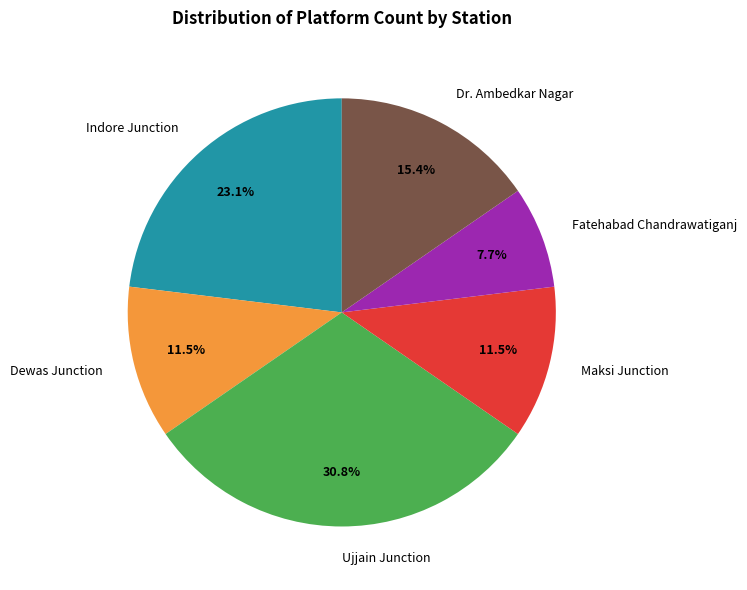

Approximately how many times larger is the value at Dr. Ambedkar Nagar compared to Ujjain Junction?

0.5